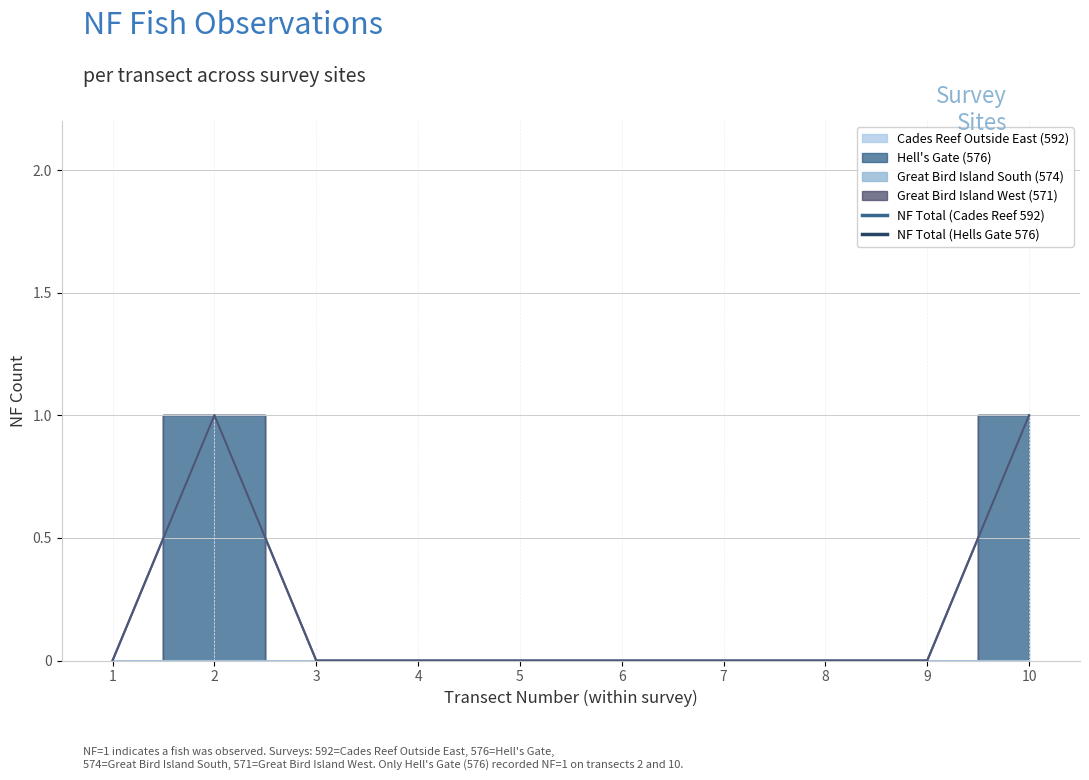

Between 5 and 9, which is larger?

5